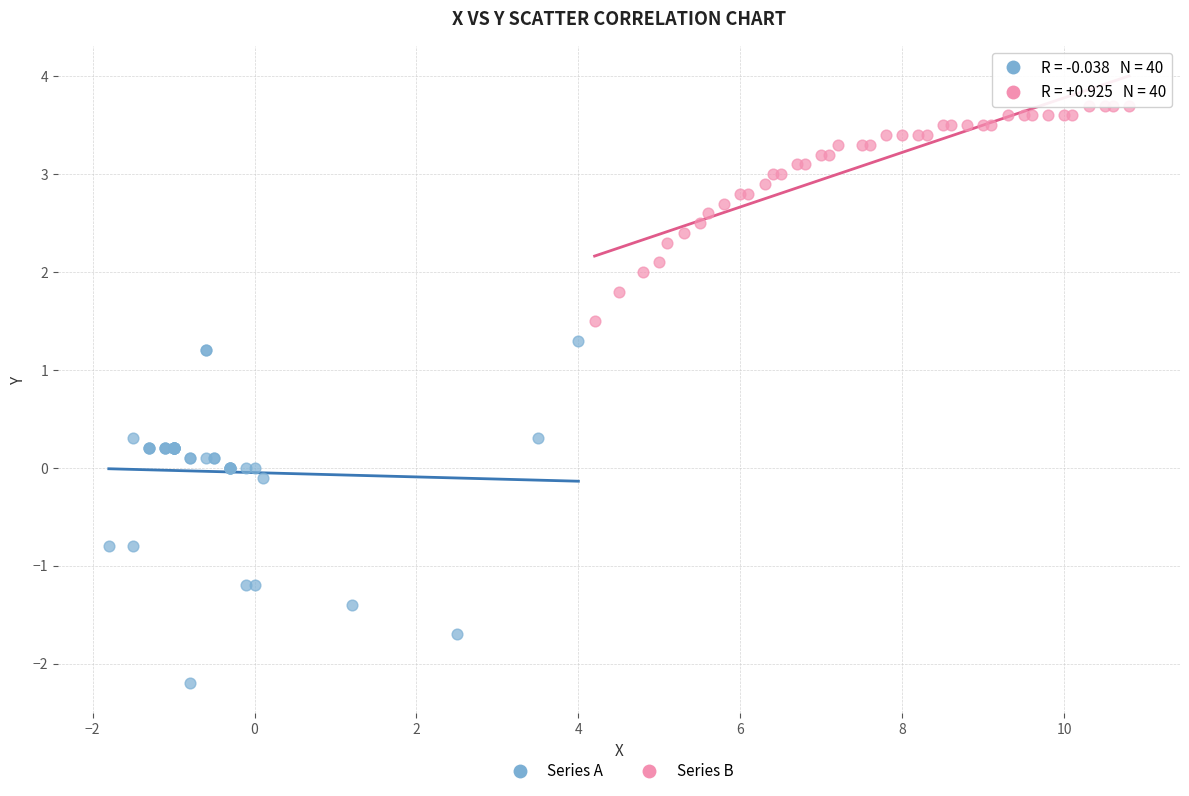

Which series contains the highest Y value?

Series B